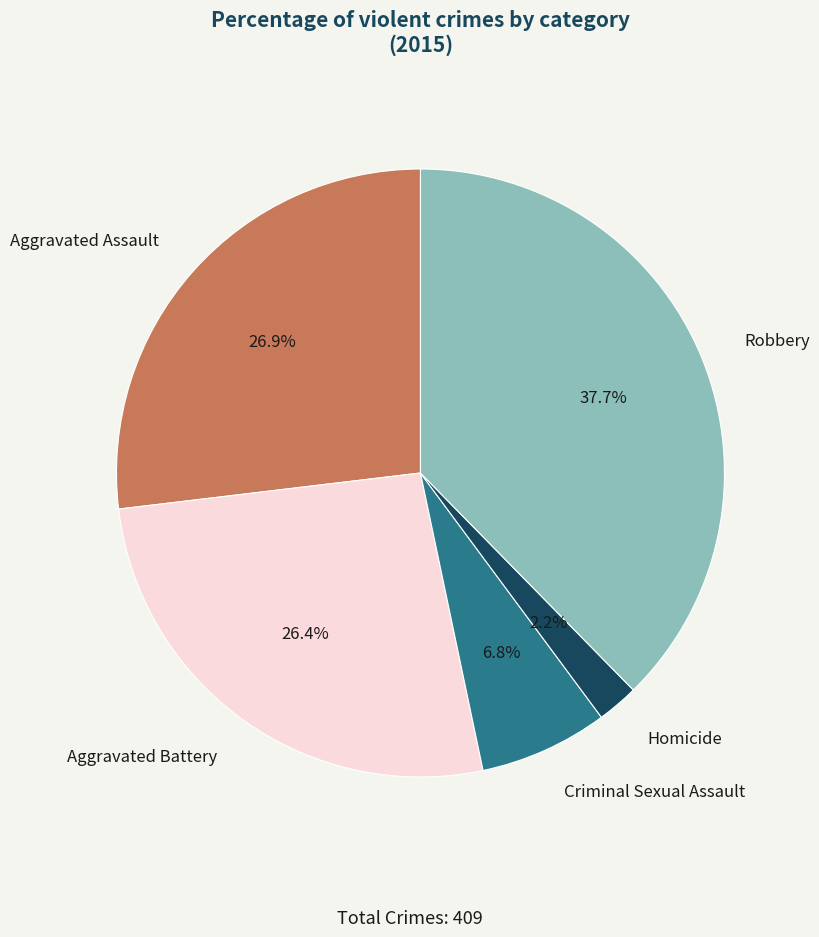

Is it true that Robbery is 38% of the pie?

True